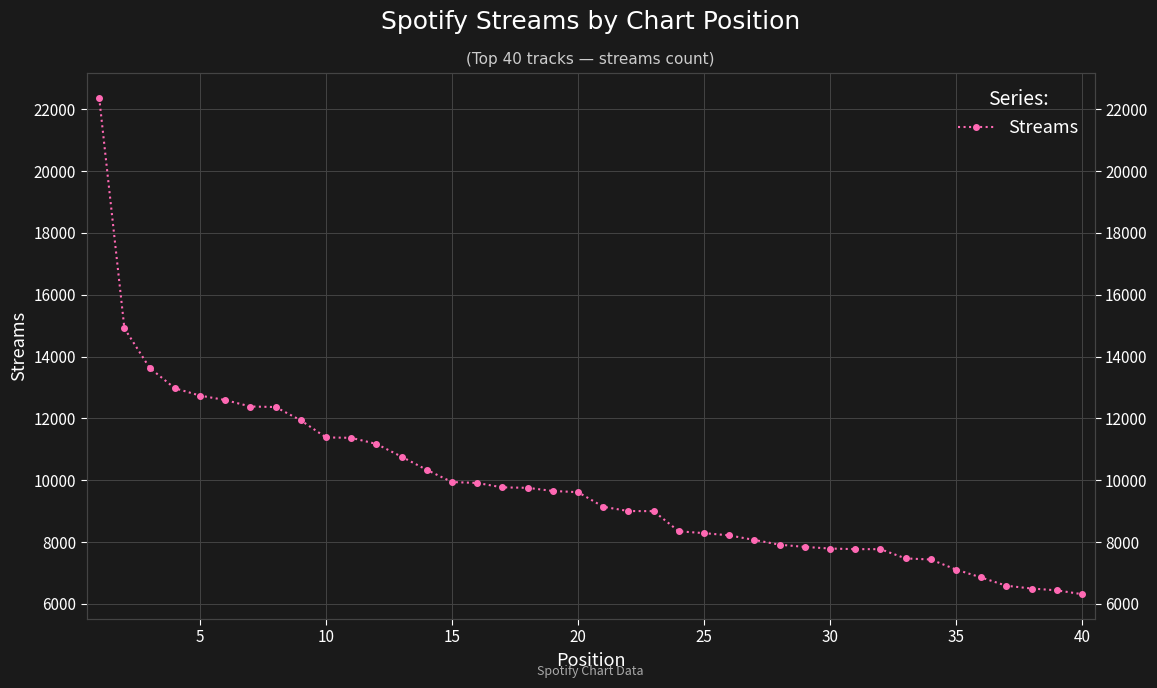

How many series are shown in this chart?

1